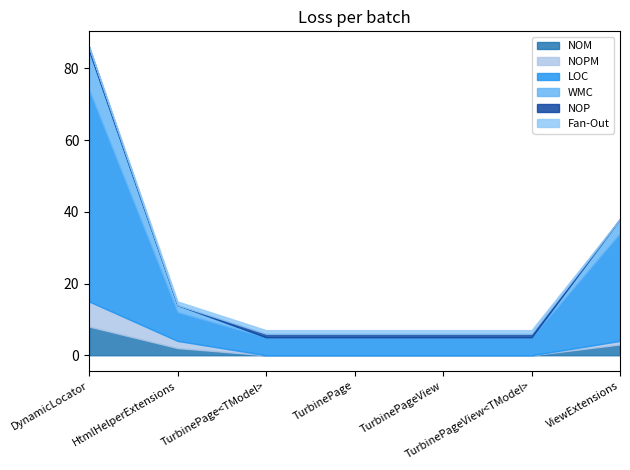

Count the number of data series in this chart.

6